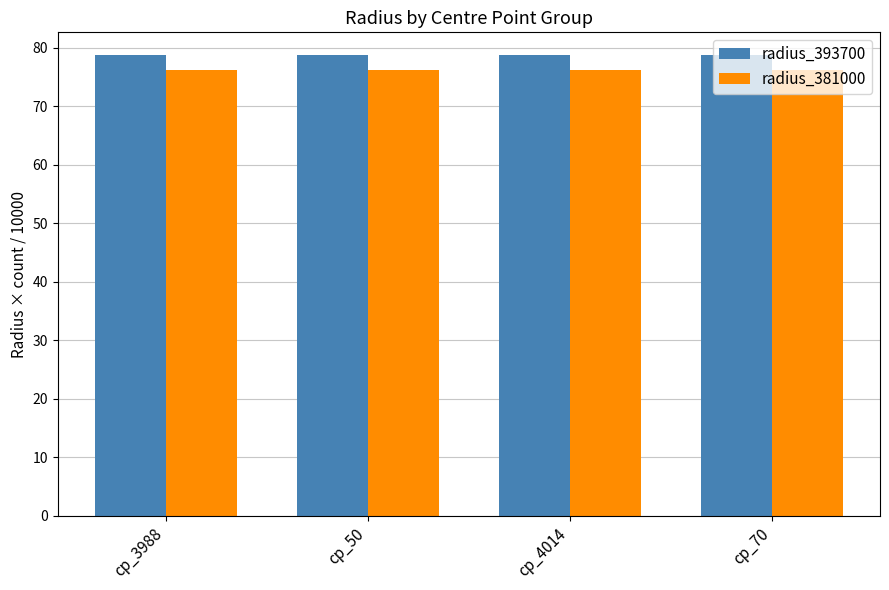

What is the value of the radius_381000 bar at the 2nd from the left?

76.2